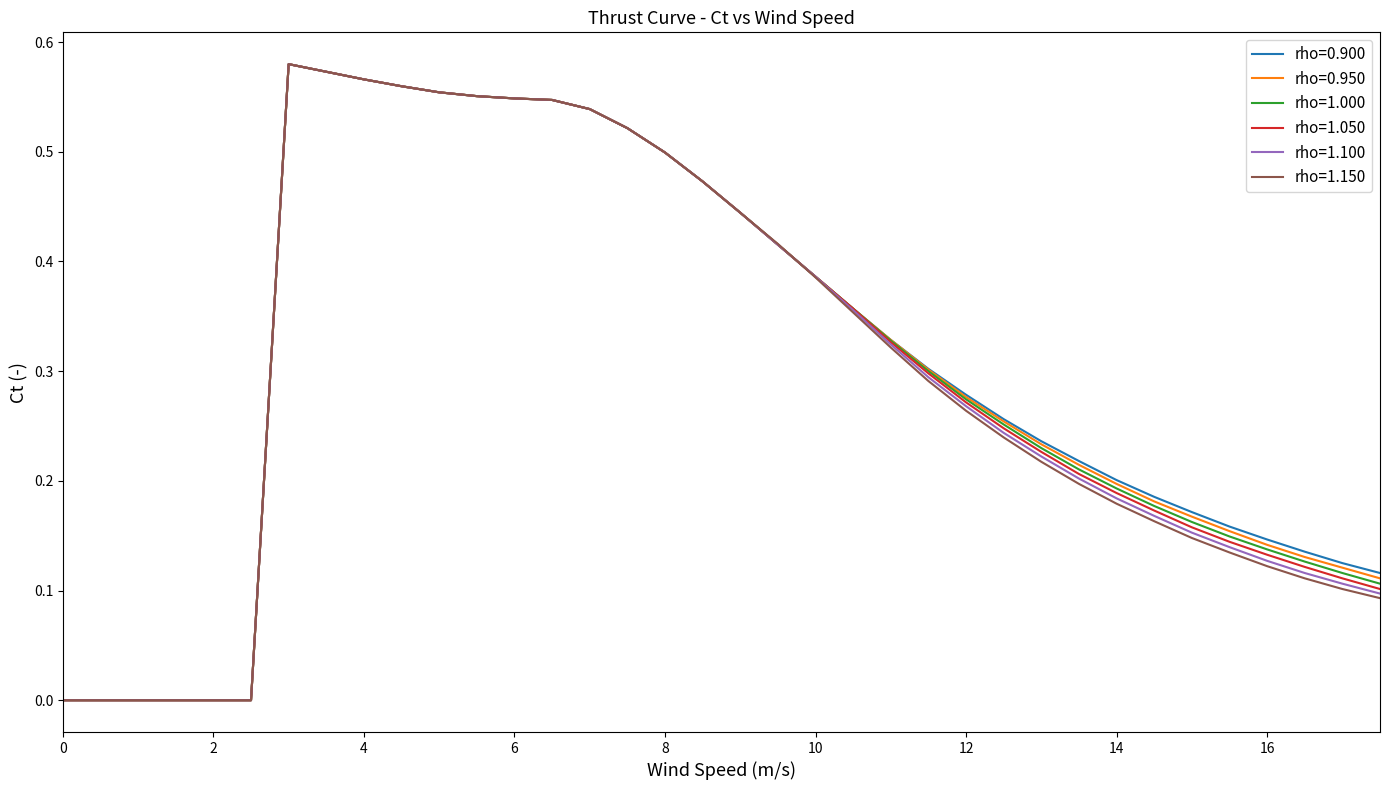

Does the chart display data point markers on the line(s)?

No